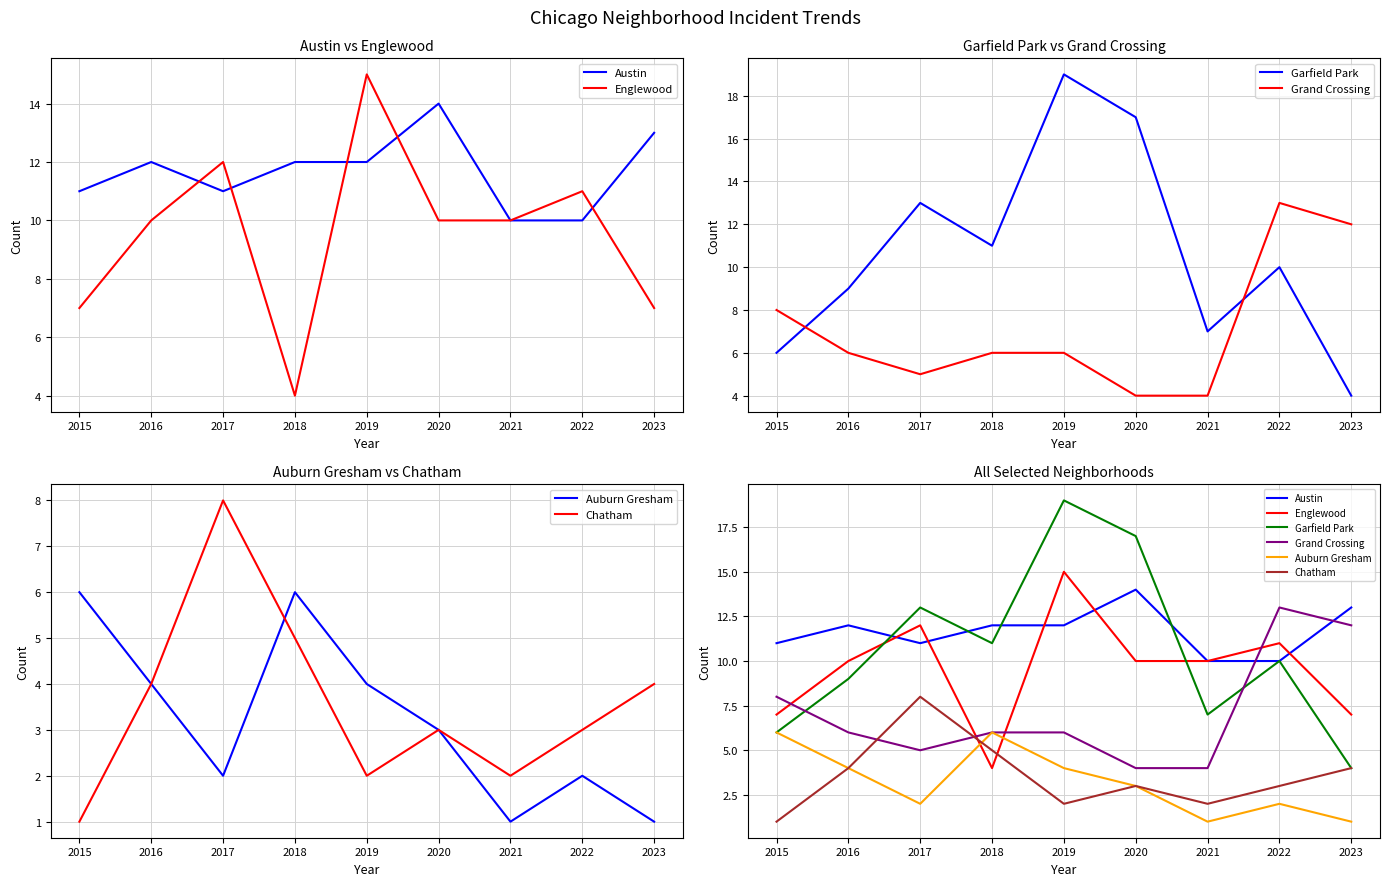

How many values in the Austin series are below 12?

4